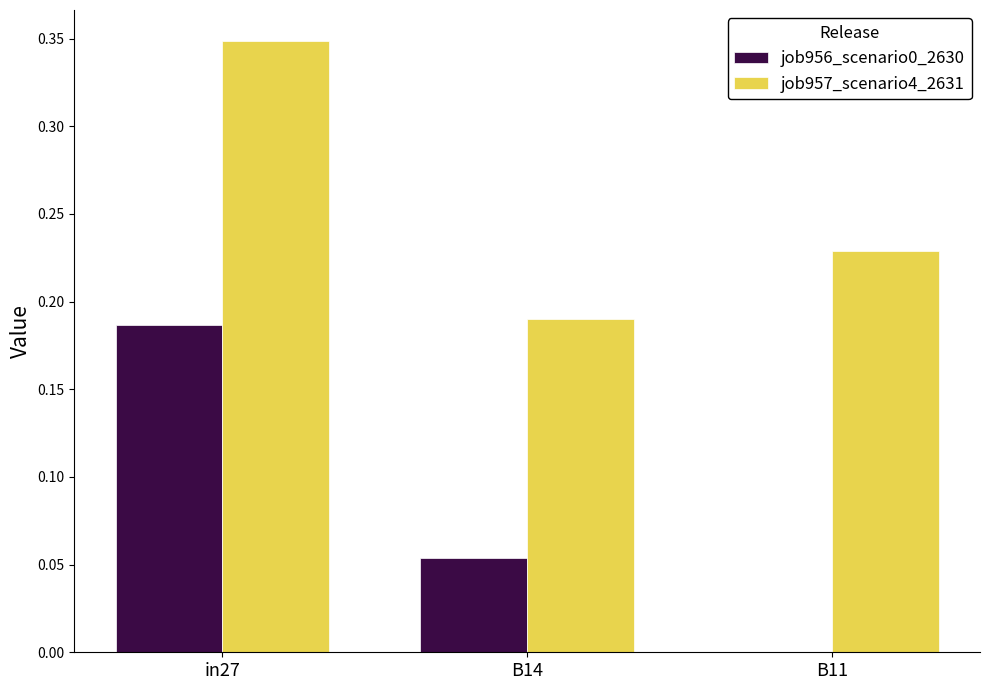

Which series has the largest total across all categories?

job957_scenario4_2631